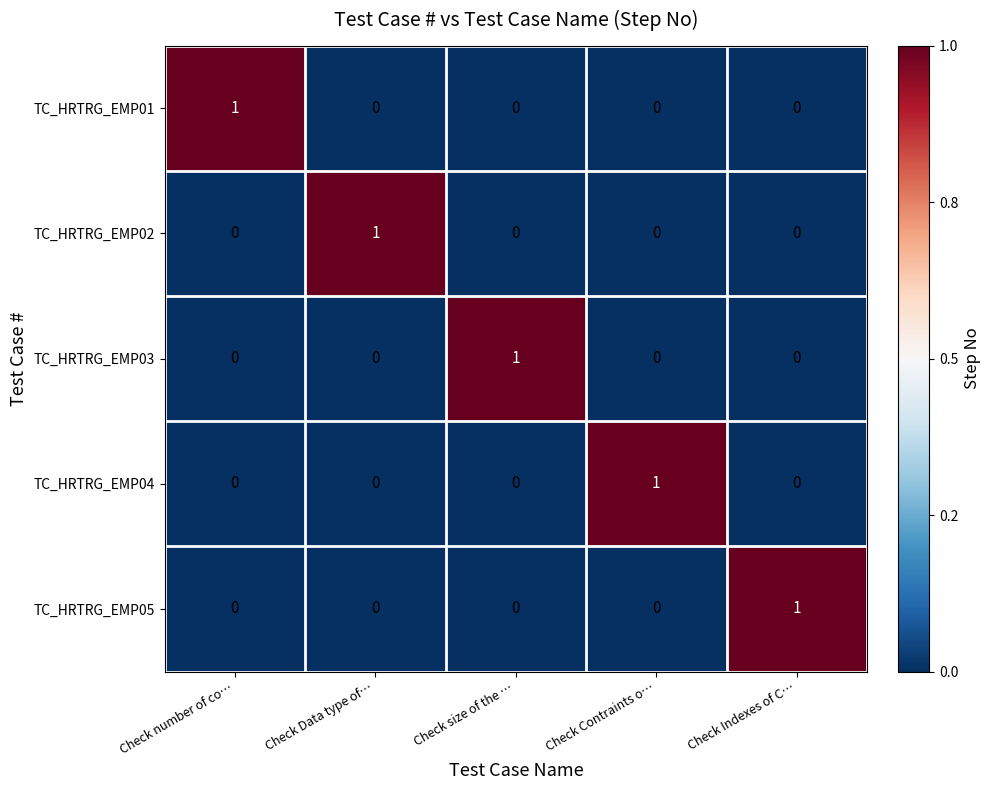

At how many categories does at least one series exceed 0?

5